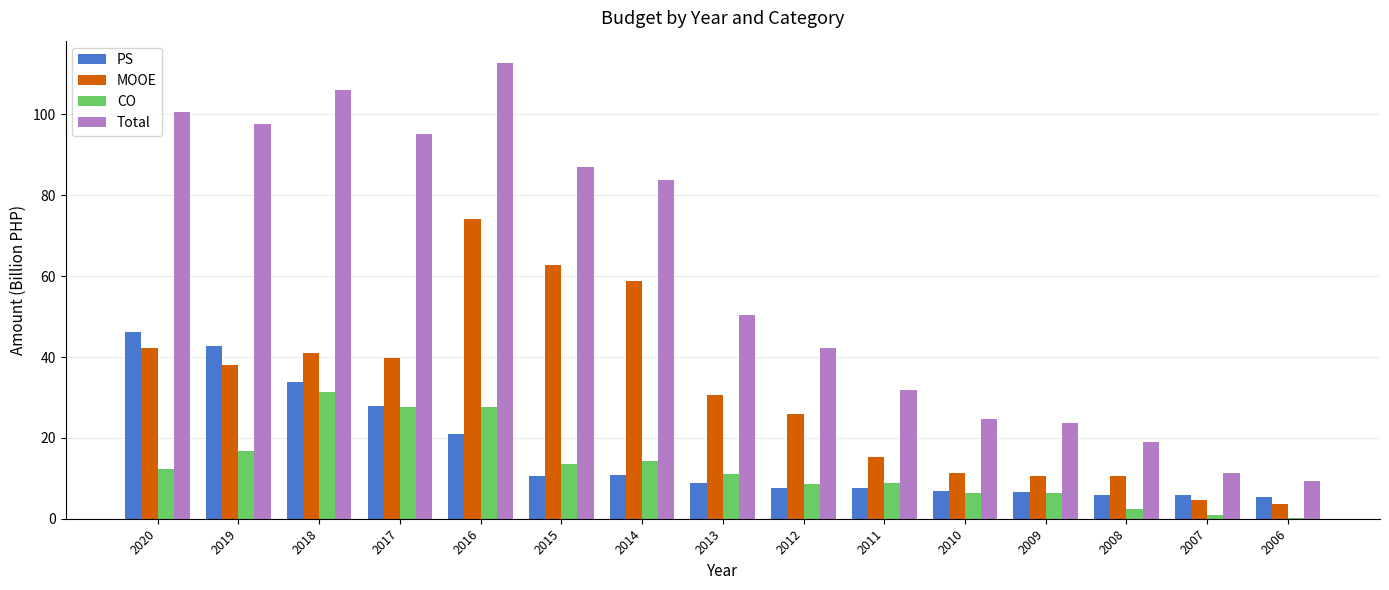

Which category has the highest value in the MOOE series?

2016